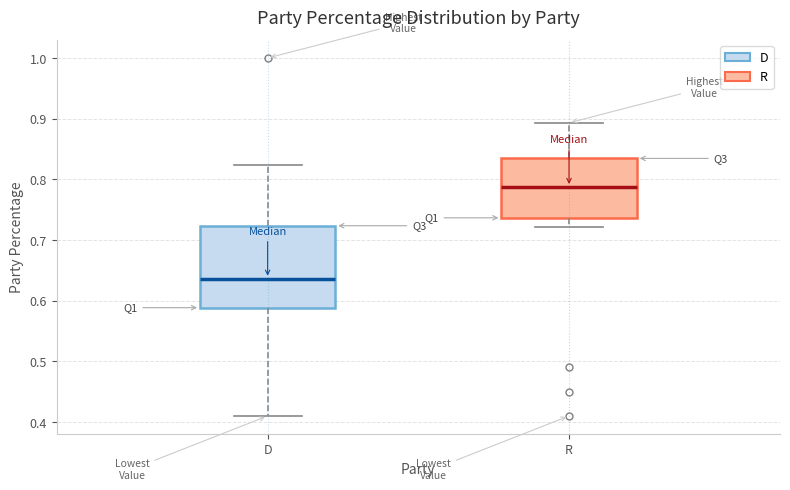

Reading left to right, transcribe this box plot: for each box, give where its median line is, the range the box spans, and where its two whiskers end, as read against the y-axis. The values are not printed on the chart, so give them approximately, as read against the axis.

D: median 0.64, box 0.59 to 0.72, whiskers 0.41 to 0.82
R: median 0.79, box 0.74 to 0.83, whiskers 0.72 to 0.89